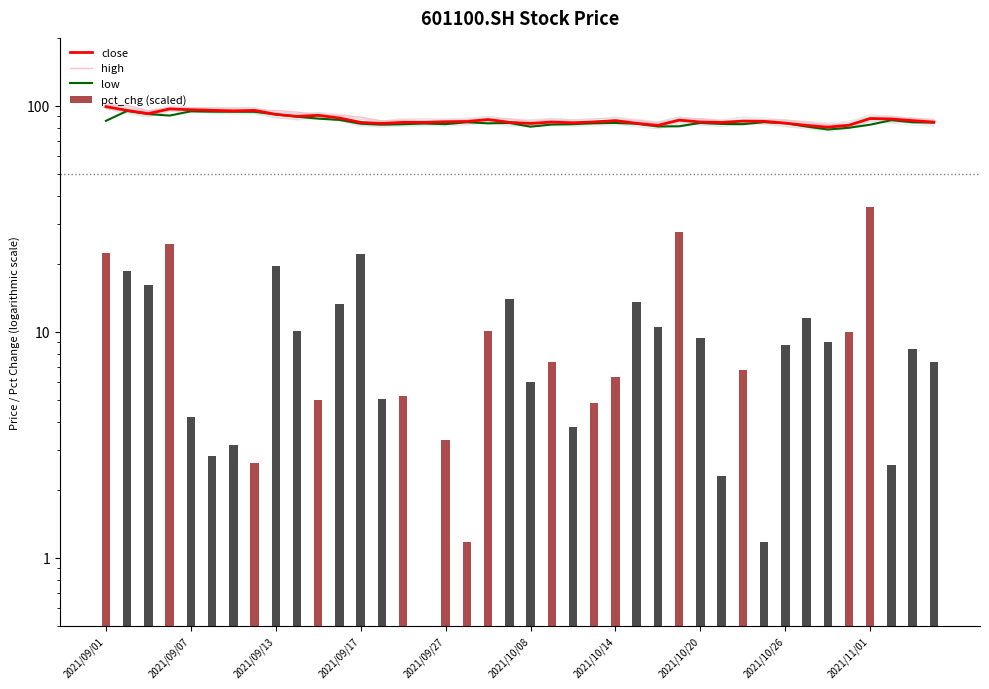

Which series has the widest spread of values?

pct_chg (scaled)